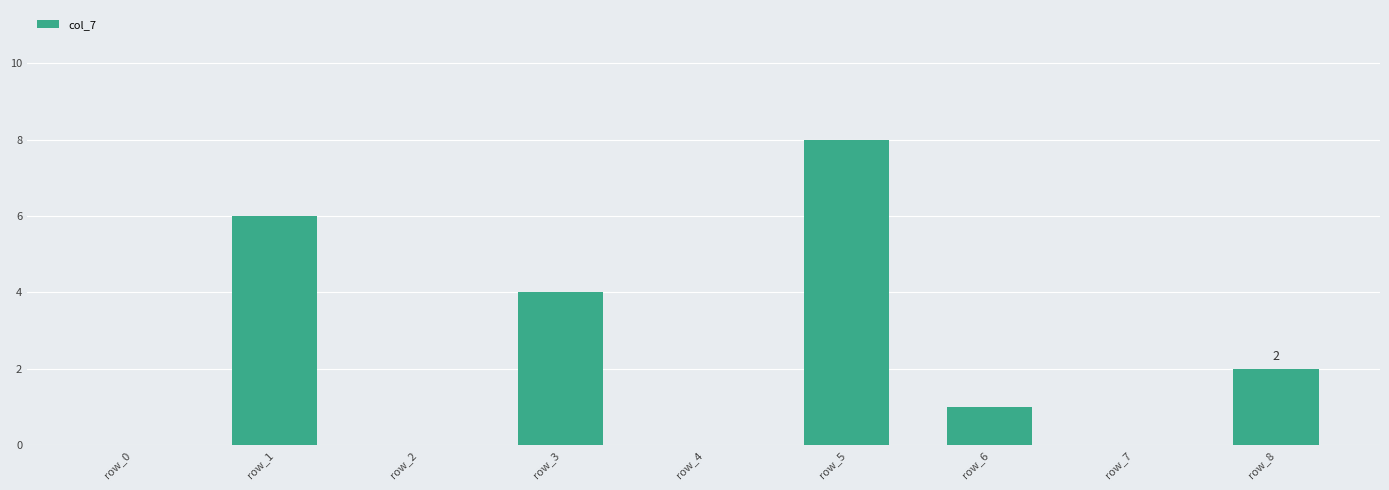

The chart shows a value of 8 at row_5. True or false?

True